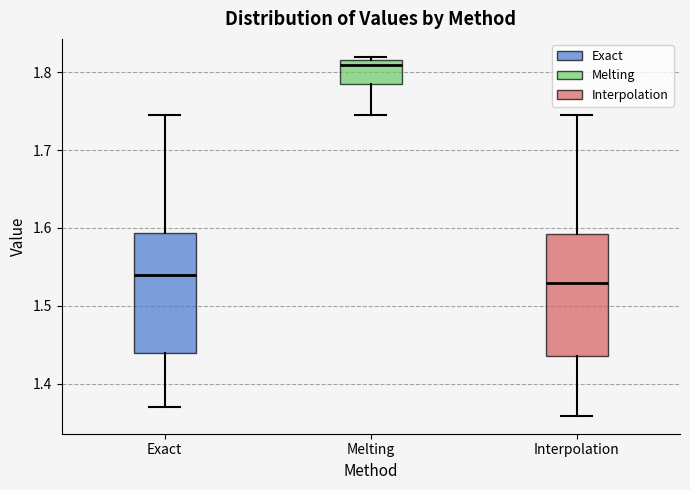

Which box's median line is the highest?

Melting